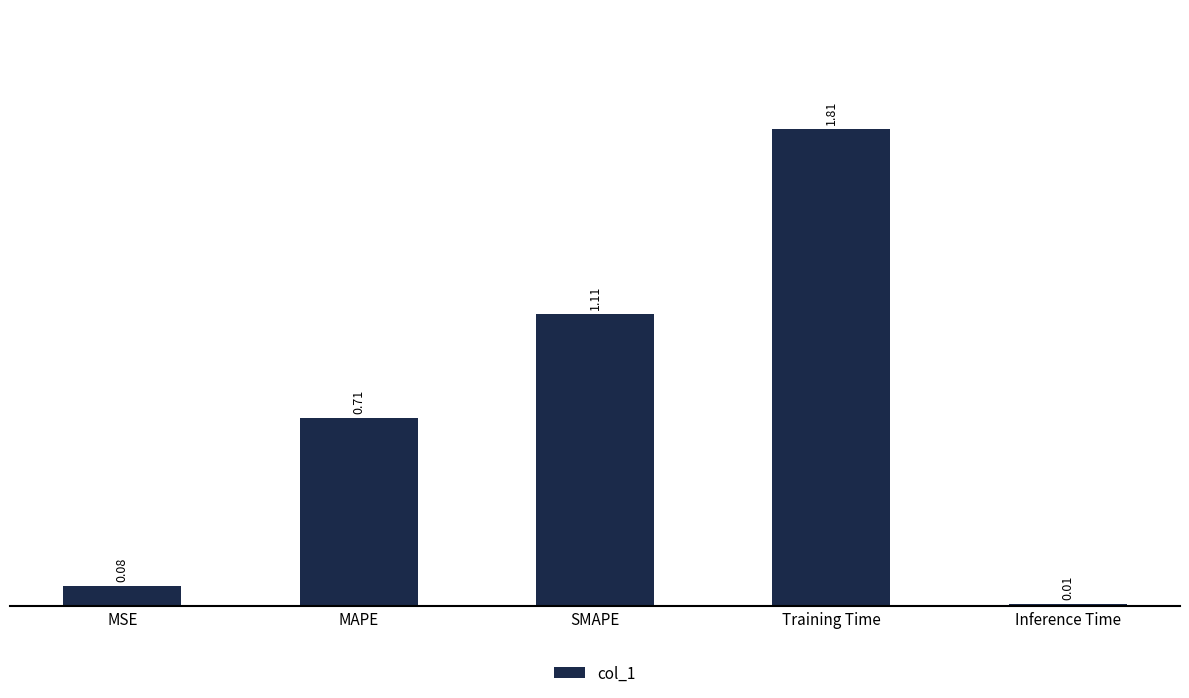

What is the ratio of the value at Training Time to the value at SMAPE?

1.6